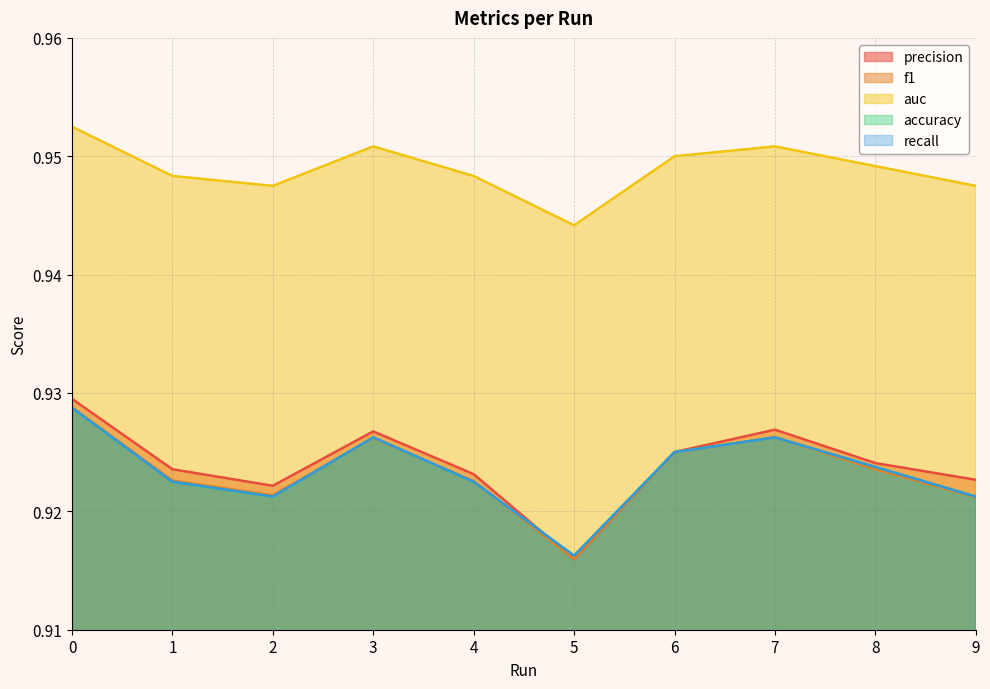

What are all the series names shown in the legend?

precision, f1, auc, accuracy, recall